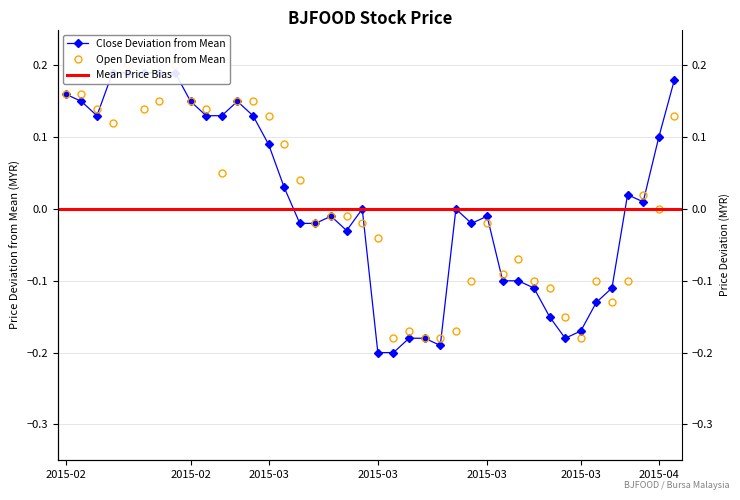

Where do open and close first cross each other?

2015-02-11 and 2015-02-12